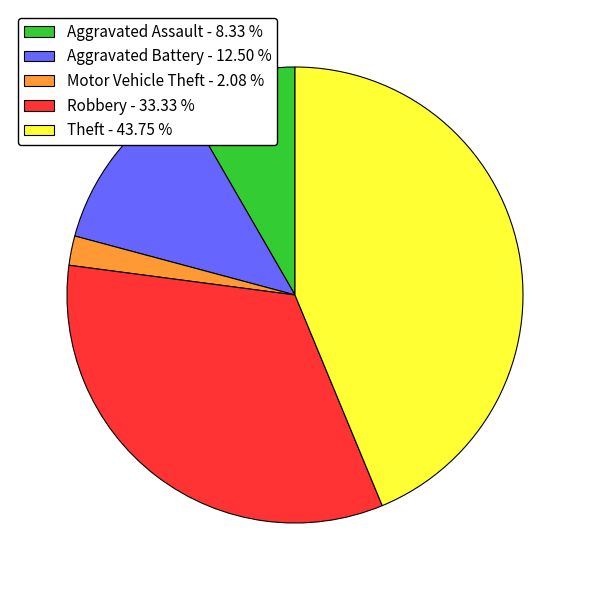

Which has a higher value, Motor Vehicle Theft - 2.08 % or Aggravated Assault - 8.33 %?

Aggravated Assault - 8.33 %